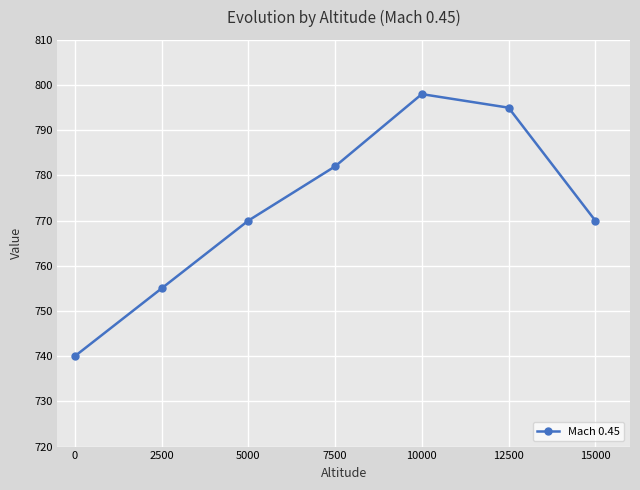

Reading left to right, extract all data points from this chart.

0=740	2500=755	5000=770	7500=782	10000=798	12500=795	15000=770